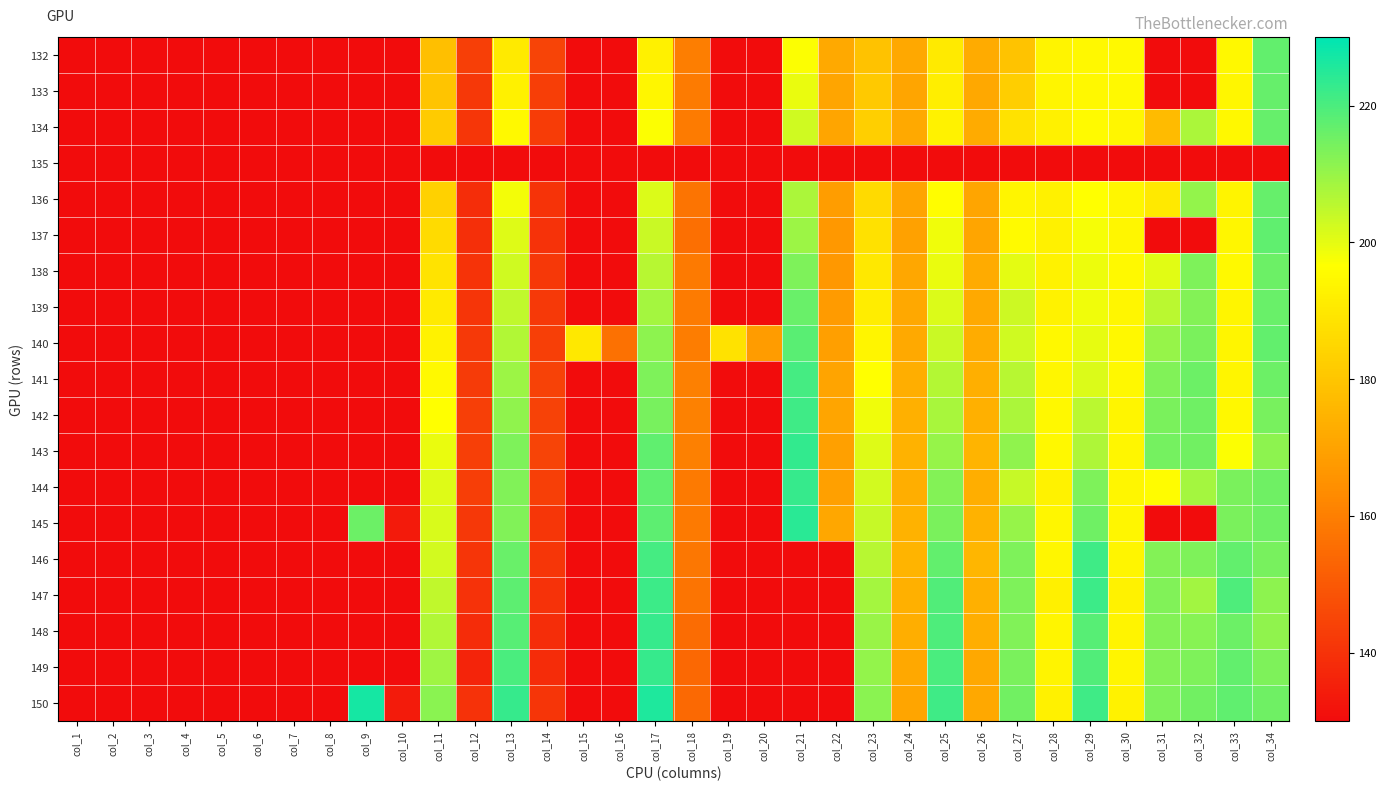

Rank the series at col_10 from highest to lowest value.

132, 133, 134, 135, 136, 137, 138, 139, 140, 141, 142, 143, 144, 145, 146, 147, 148, 149, 150